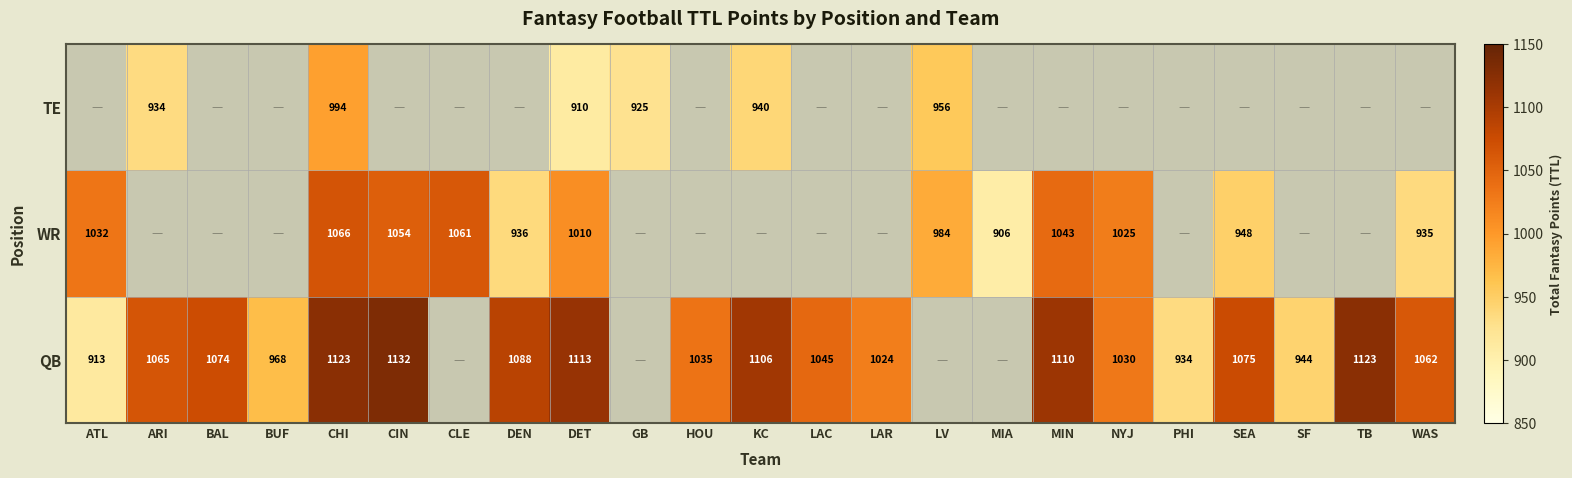

Is it true that QB equals 1485 at TB?

False